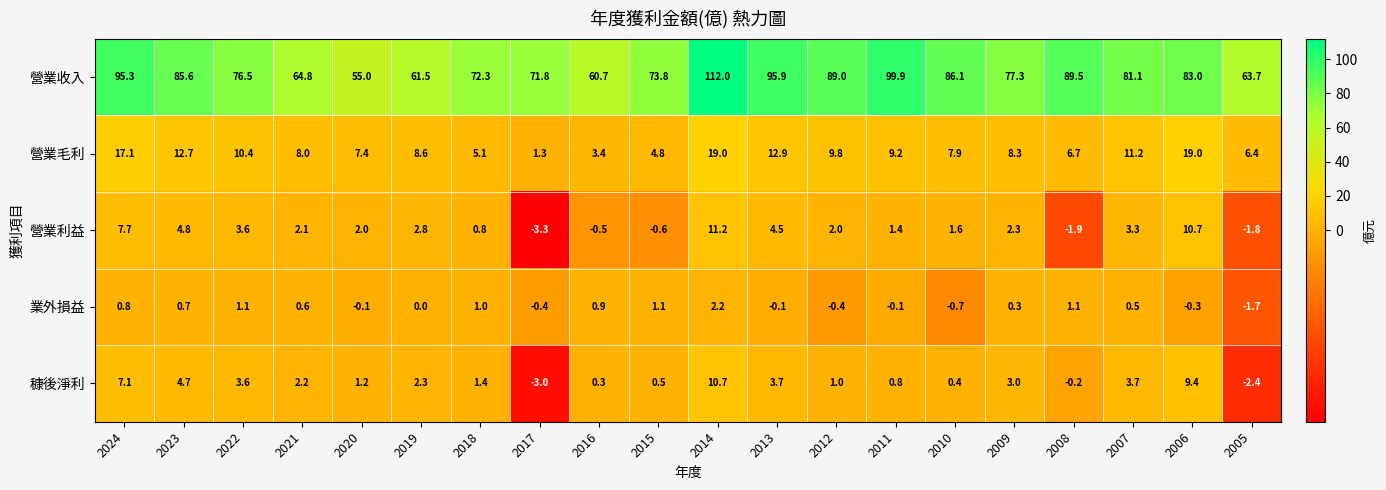

List the series in order of their peak value, lowest first.

業外損益, 穅後淨利, 營業利益, 營業毛利, 營業收入